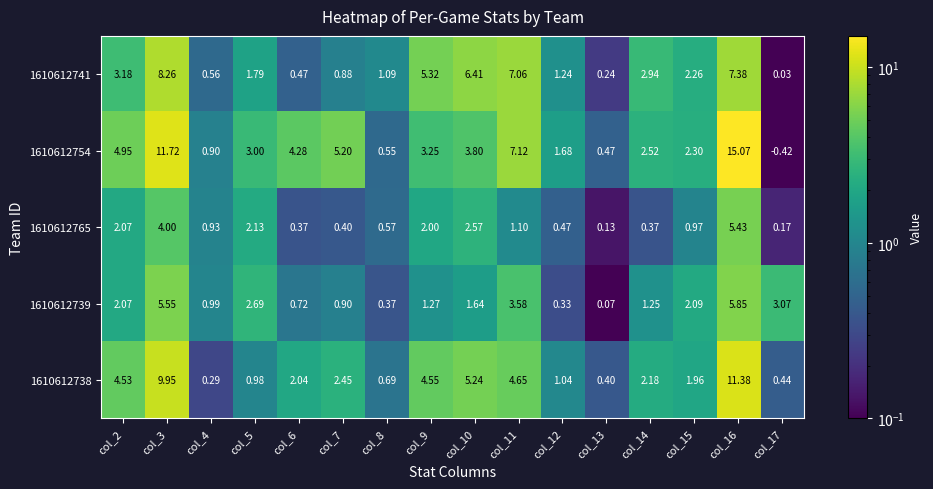

Is the value of 1610612741 at col_3 greater than the value of 1610612754 at col_14?

Yes